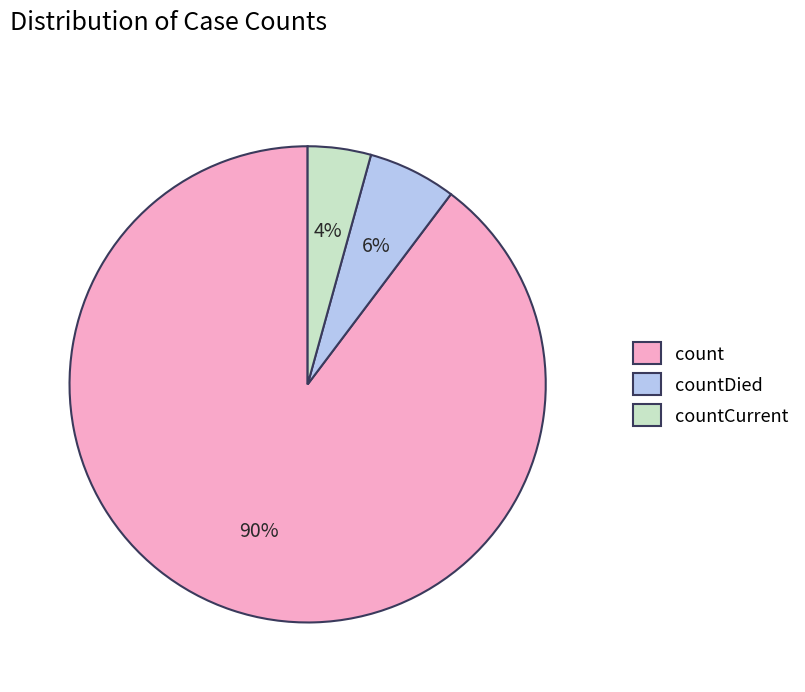

To the nearest percent, what percentage of the pie is countDied?

6%